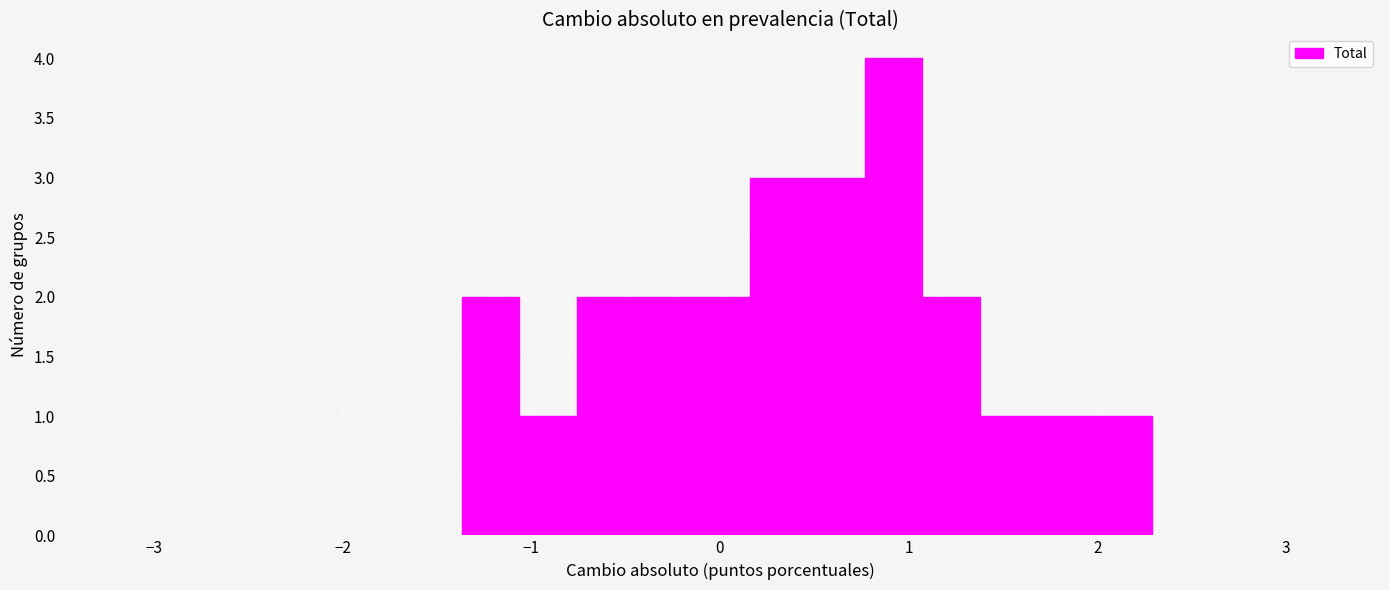

Around what value on the x-axis is the tallest bar? Give the approximate position of its centre, as read against the axis.

0.9